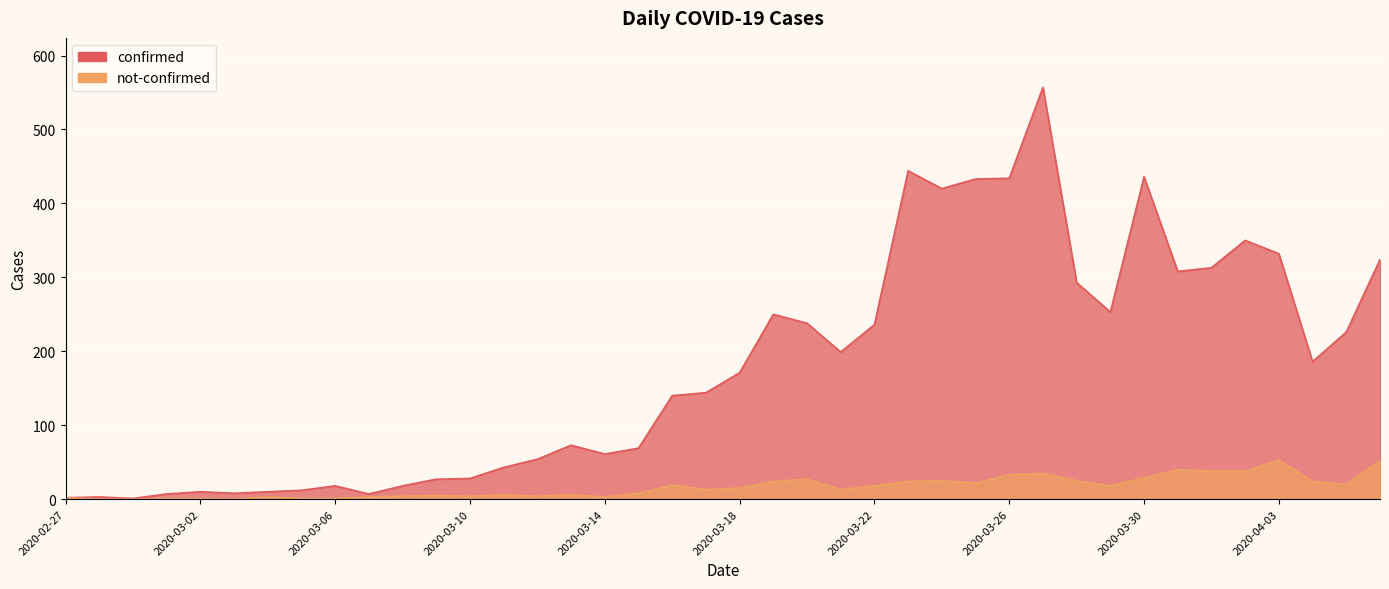

True or false: not-confirmed and confirmed cross at least once.

False